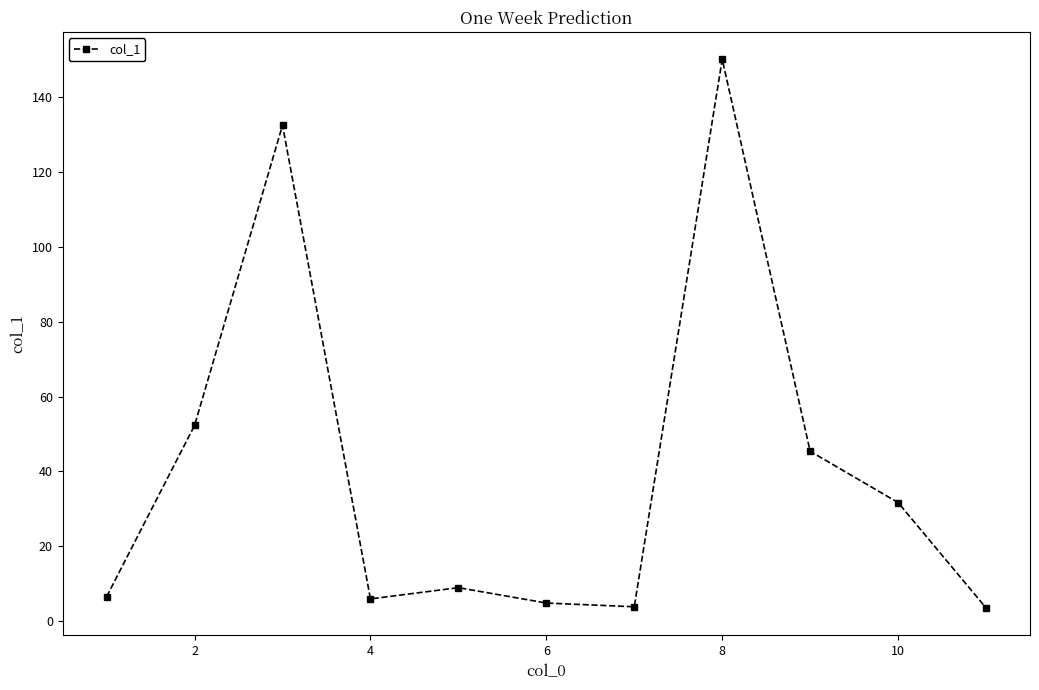

True or false: there are more than 0 points higher than both neighbors.

True